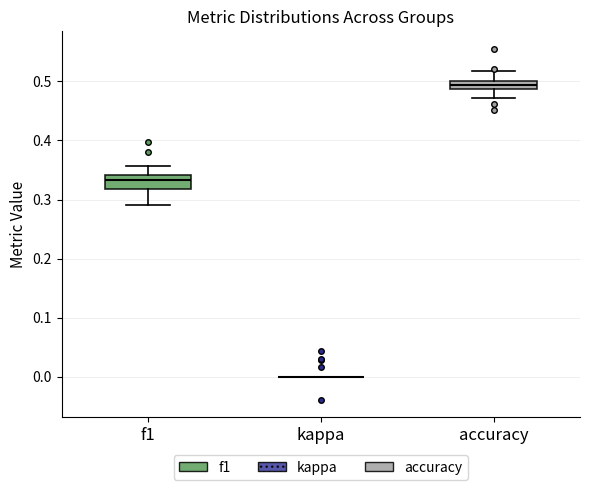

Where is the upper edge of the box for accuracy on the y-axis? The values are not printed on the chart, so give them approximately, as read against the axis.

0.50